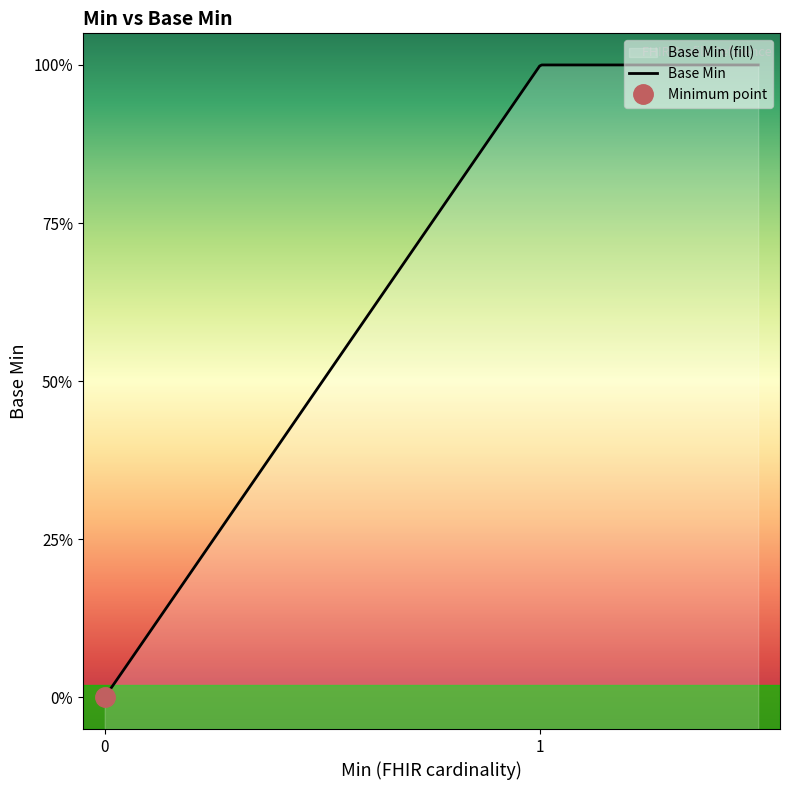

Is it true that the value at 0 is 1?

False